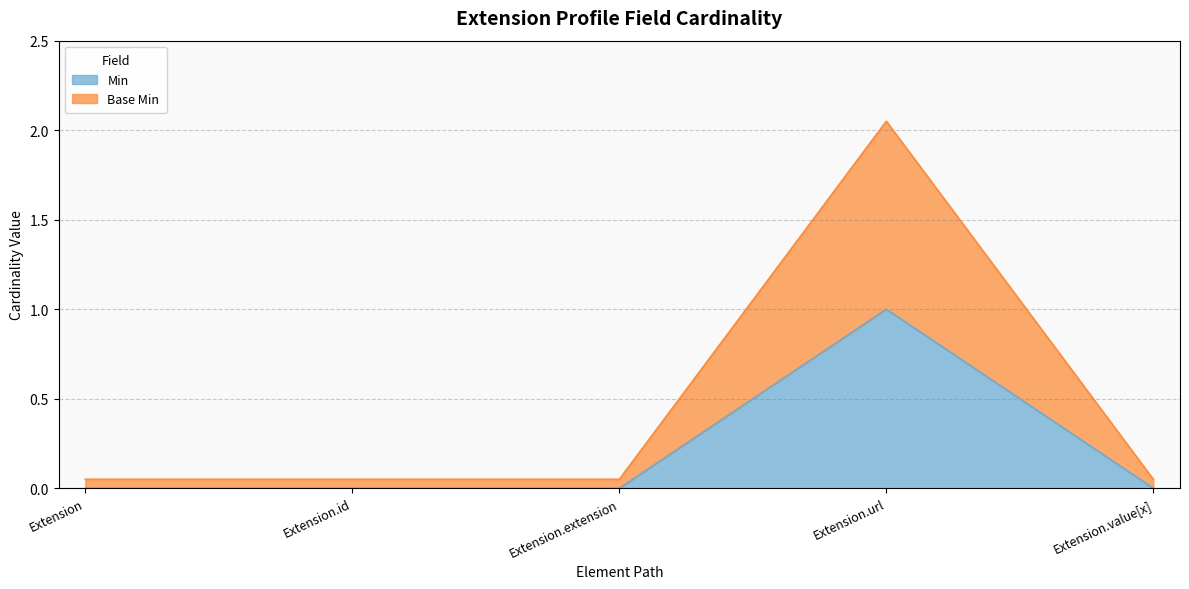

What is the maximum value for Base Min?

2.0